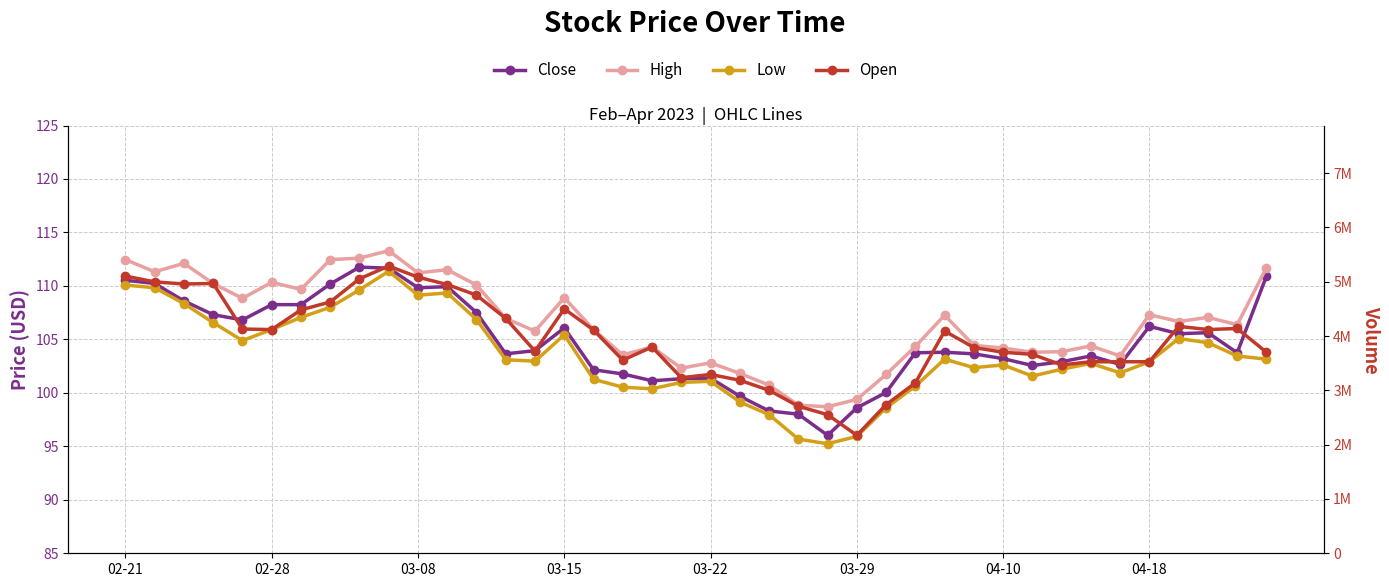

True or false: Close and Open intersect in this chart.

True